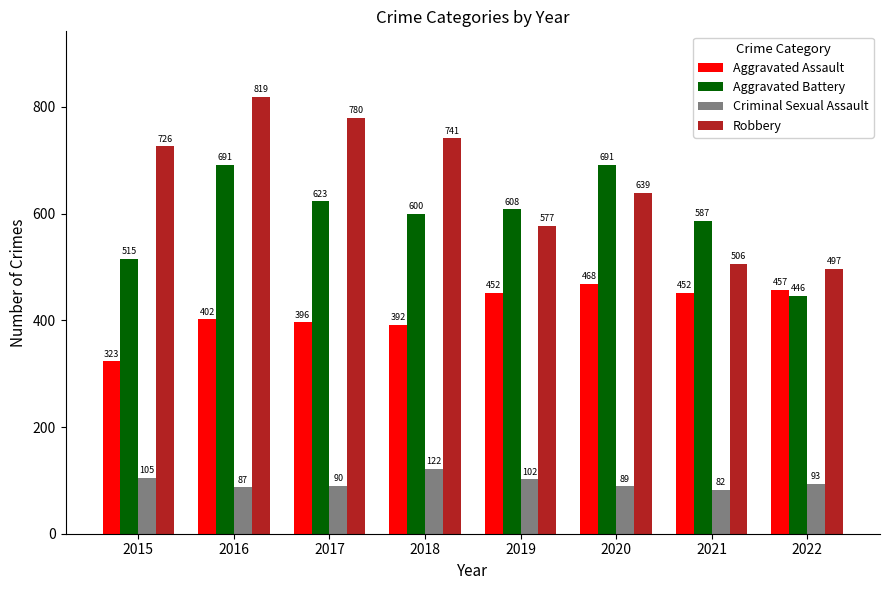

What is the minimum value shown in the chart?

82